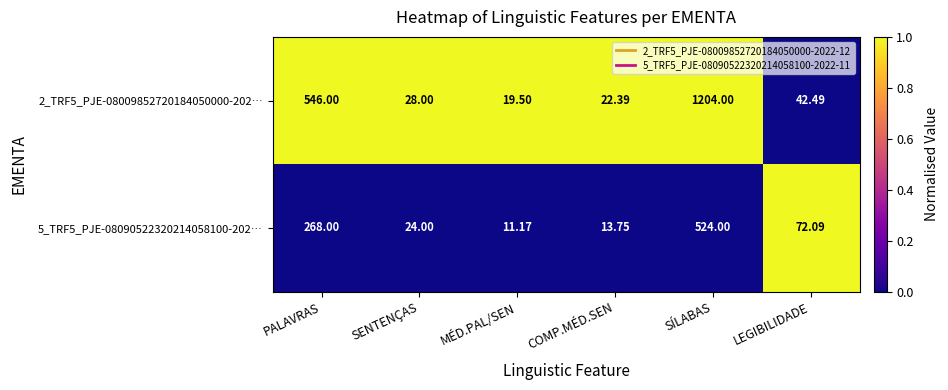

Which category has the lowest value in the 5_TRF5_PJE-08090522320214058100-202… series?

MÉD.PAL/SEN